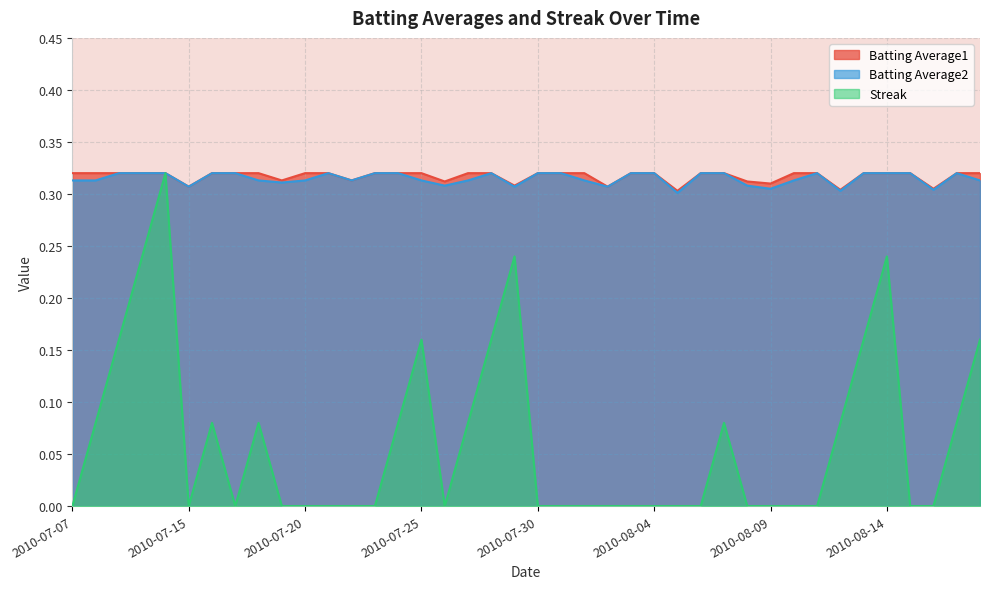

At which label does Batting Average2 reach its peak?

2010-07-09